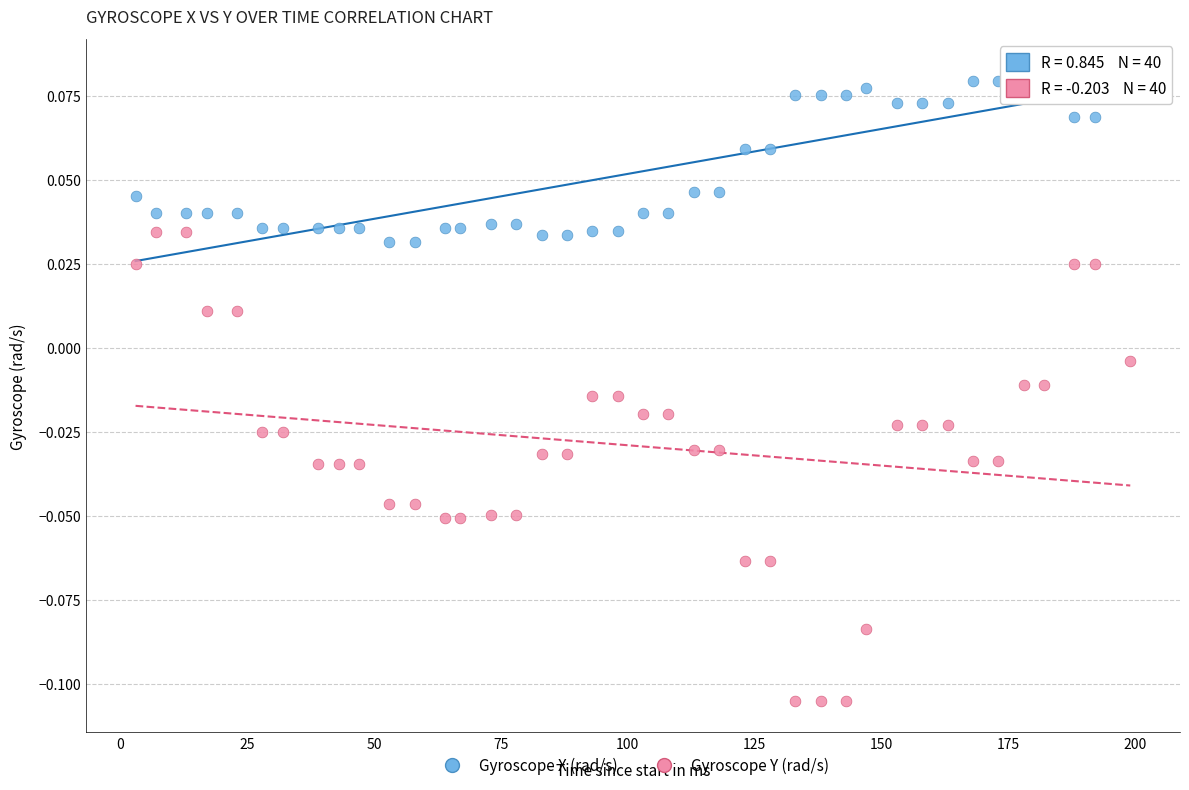

Across all data points, what is the range of X values (max minus min)?

196.0